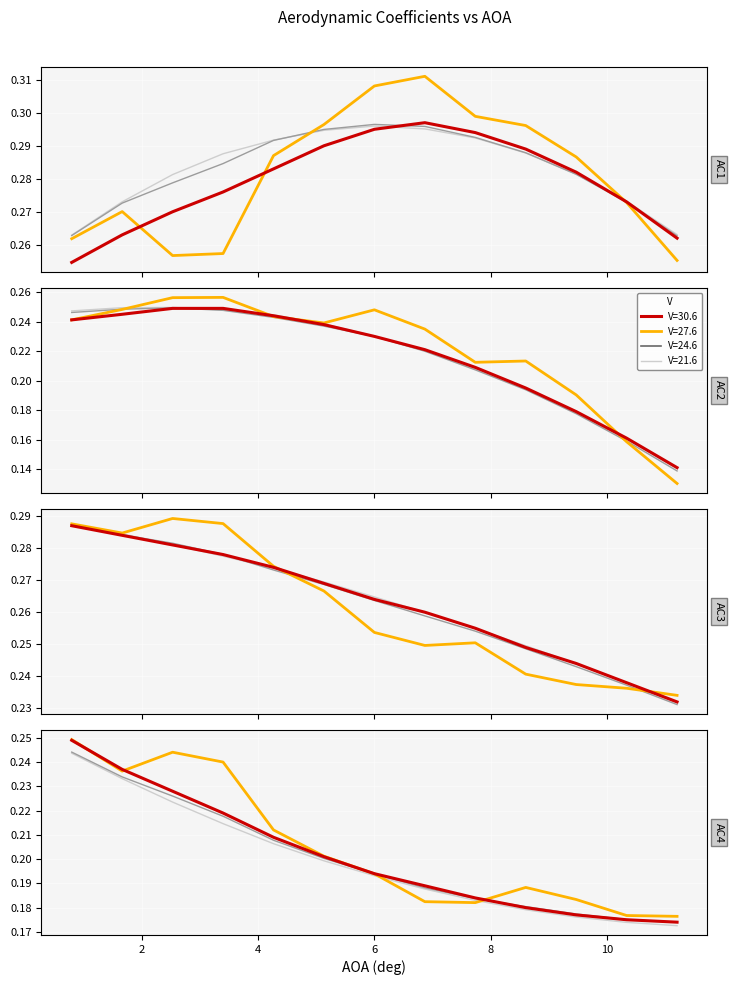

What is the label of the 11th point from the left?

10